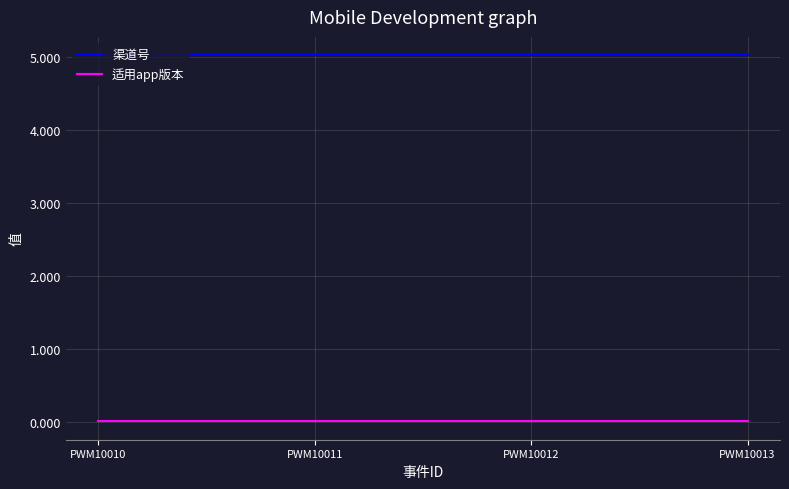

At how many categories does at least one series exceed 3?

4